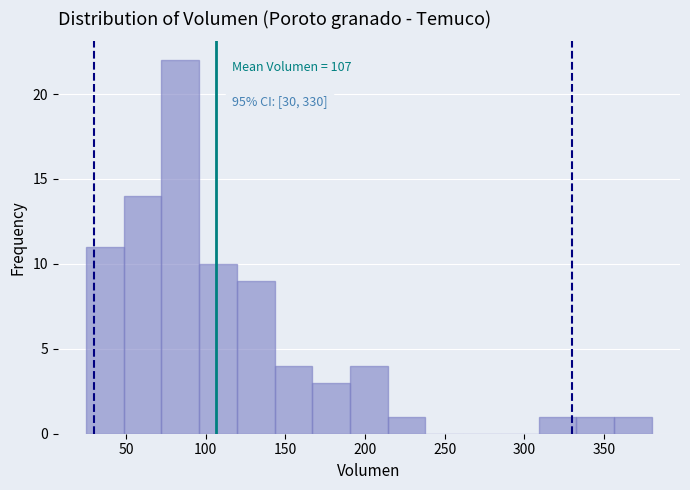

Which range on the x-axis has the tallest bar?

70 to 95